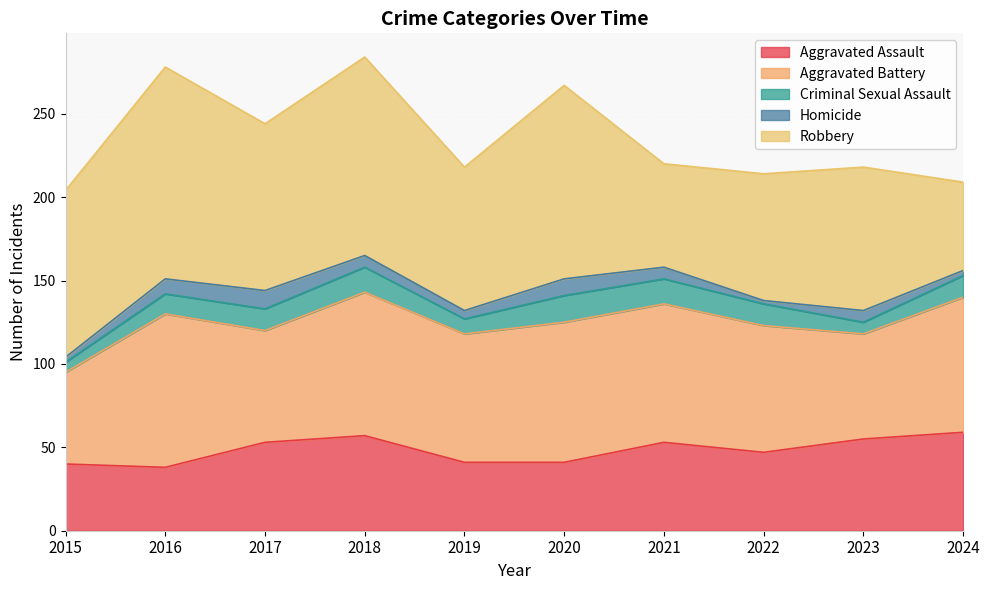

Where is the first local minimum for Homicide?

2019